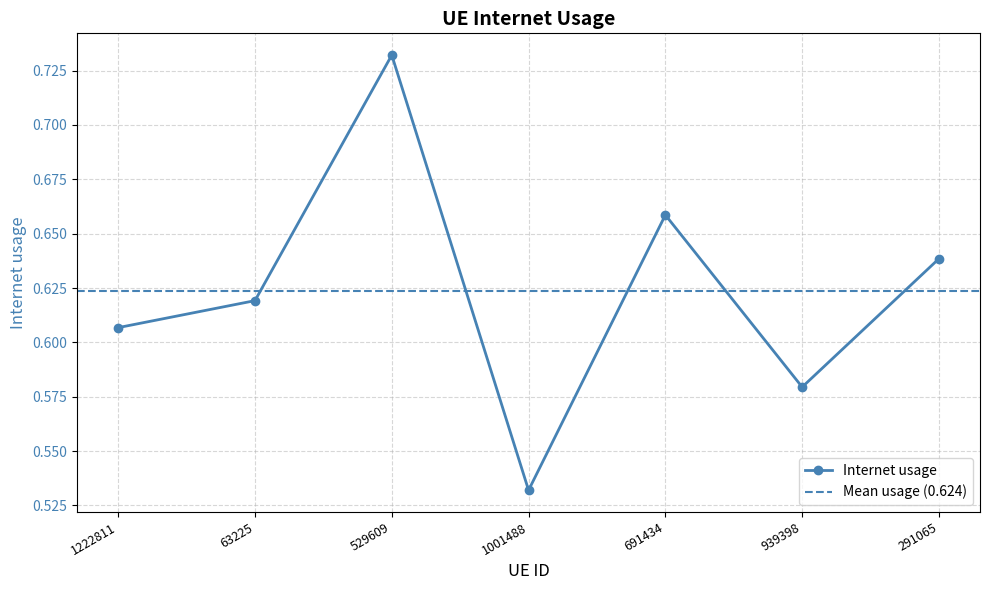

Which category has the lowest value across all series?

1001488